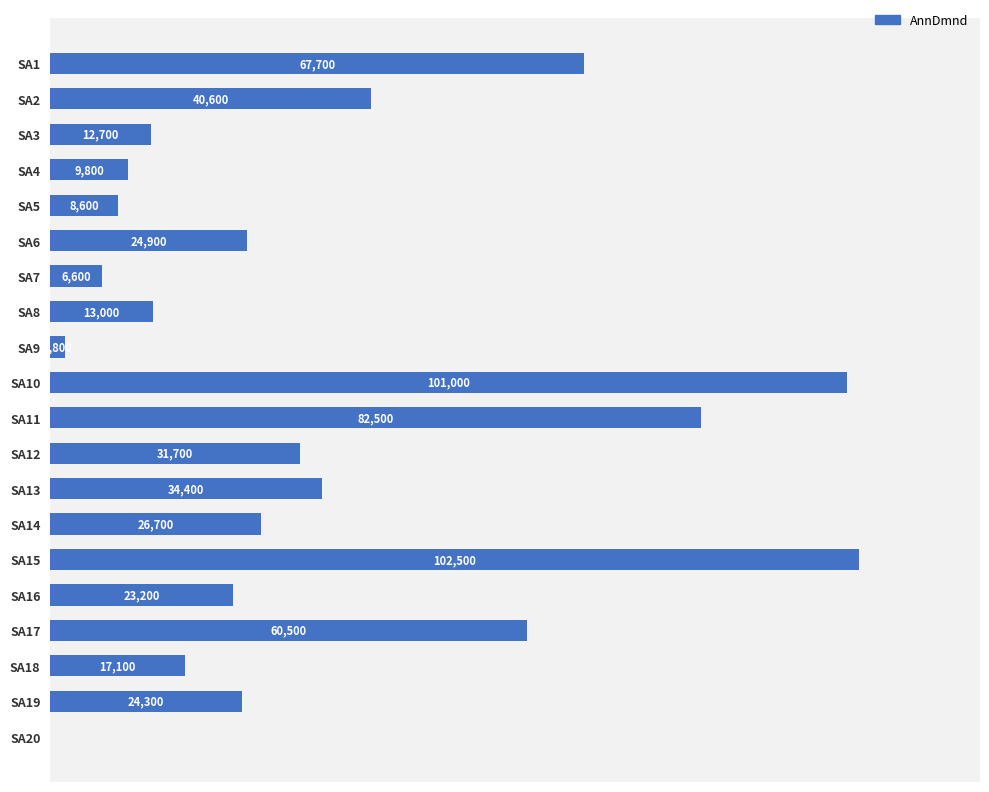

Which category has the highest value across all series?

SA15